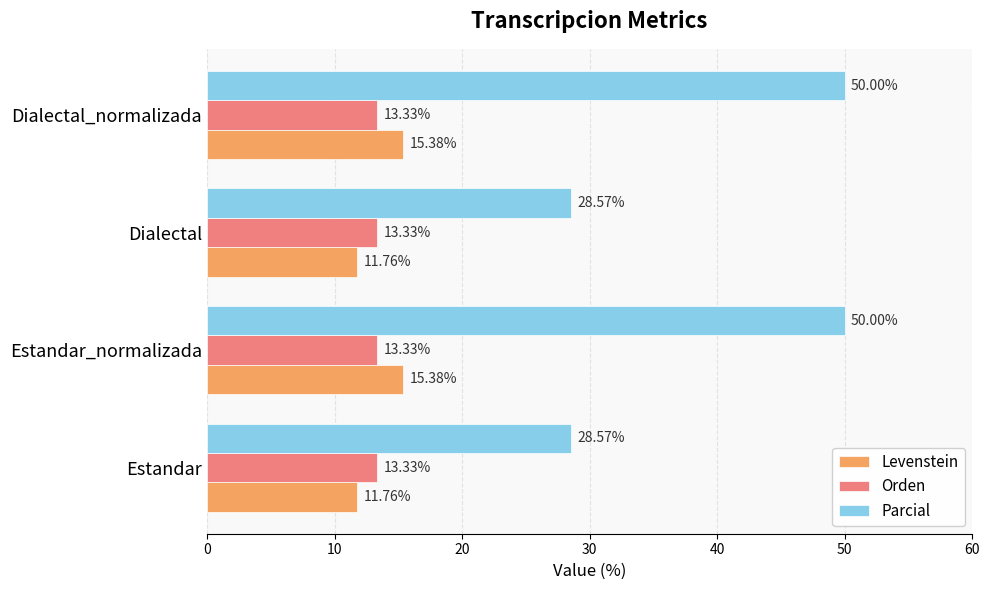

Which series has the widest spread of values?

Parcial